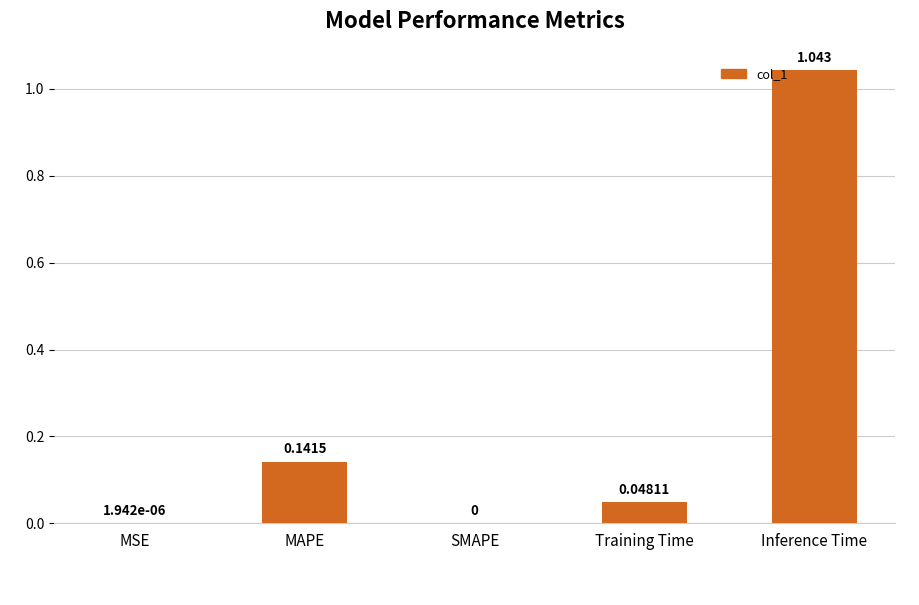

Which has a higher value, Training Time or SMAPE?

Training Time